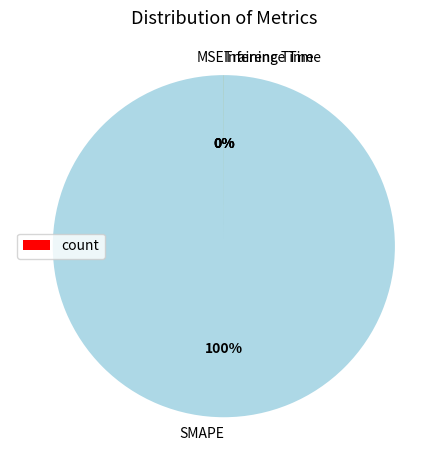

Which category accounts for the majority?

SMAPE